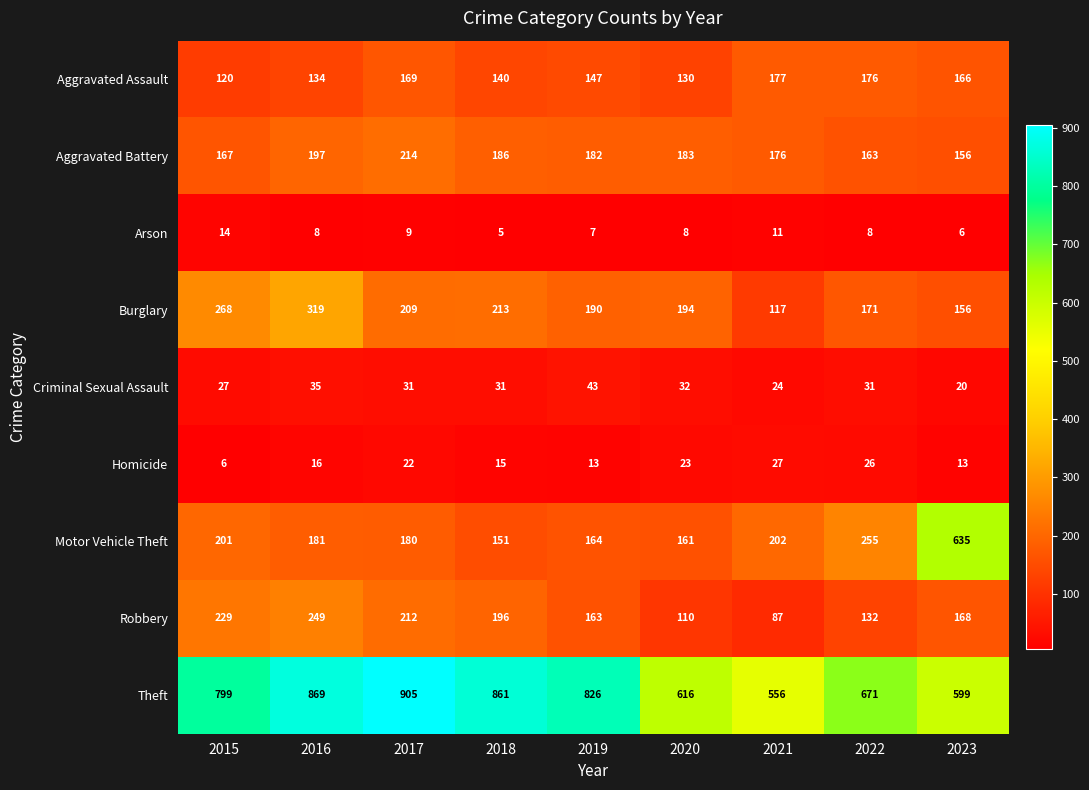

Rank the series at 2015 from highest to lowest value.

Theft, Burglary, Robbery, Motor Vehicle Theft, Aggravated Battery, Aggravated Assault, Criminal Sexual Assault, Arson, Homicide